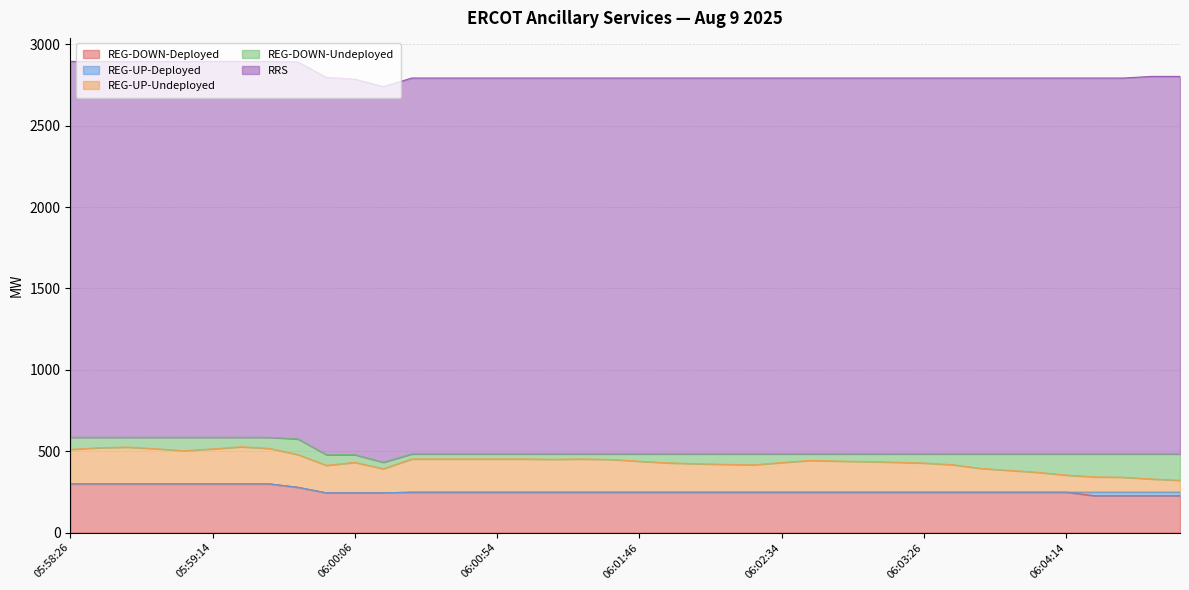

True or false: RRS and REG-UP-Undeployed intersect in this chart.

False